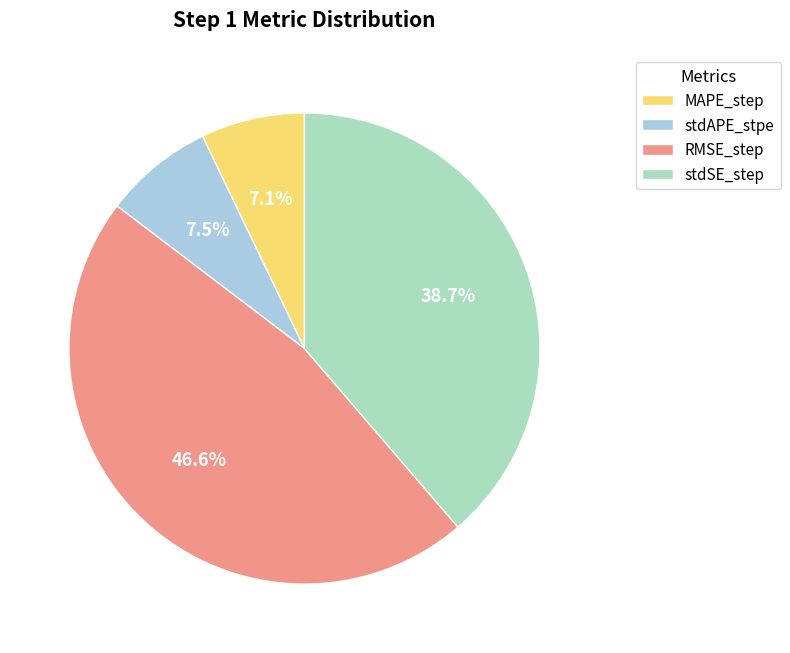

Does MAPE_step account for over 50% of the chart?

No